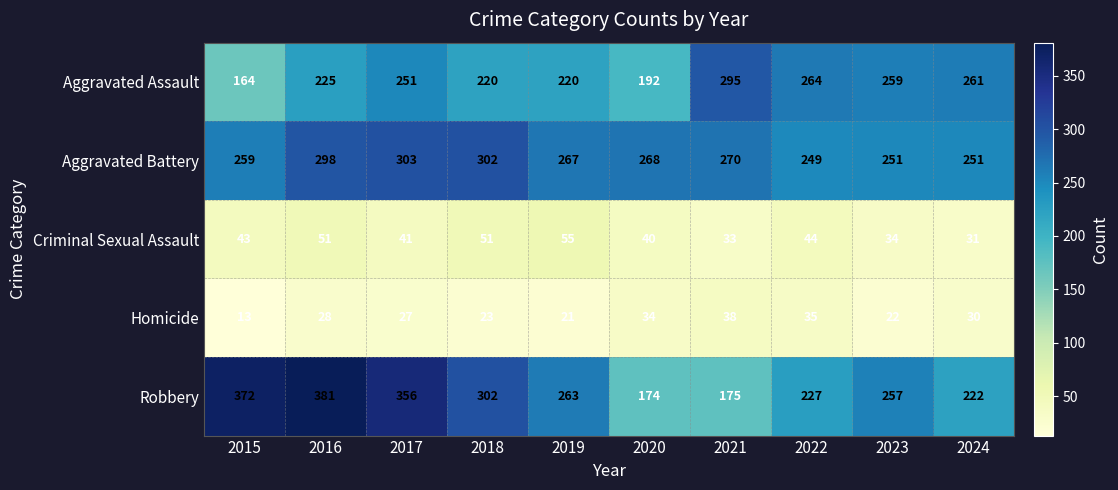

Which label corresponds to the smallest value in the chart?

2015